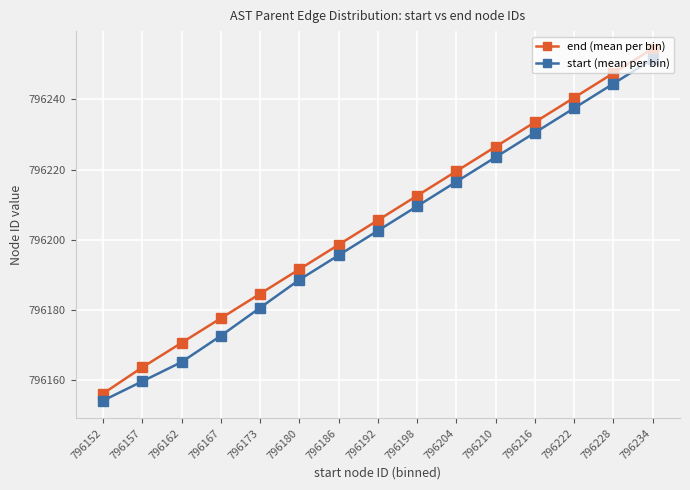

Rank the series by their maximum value, from highest to lowest.

end (mean per bin), start (mean per bin)